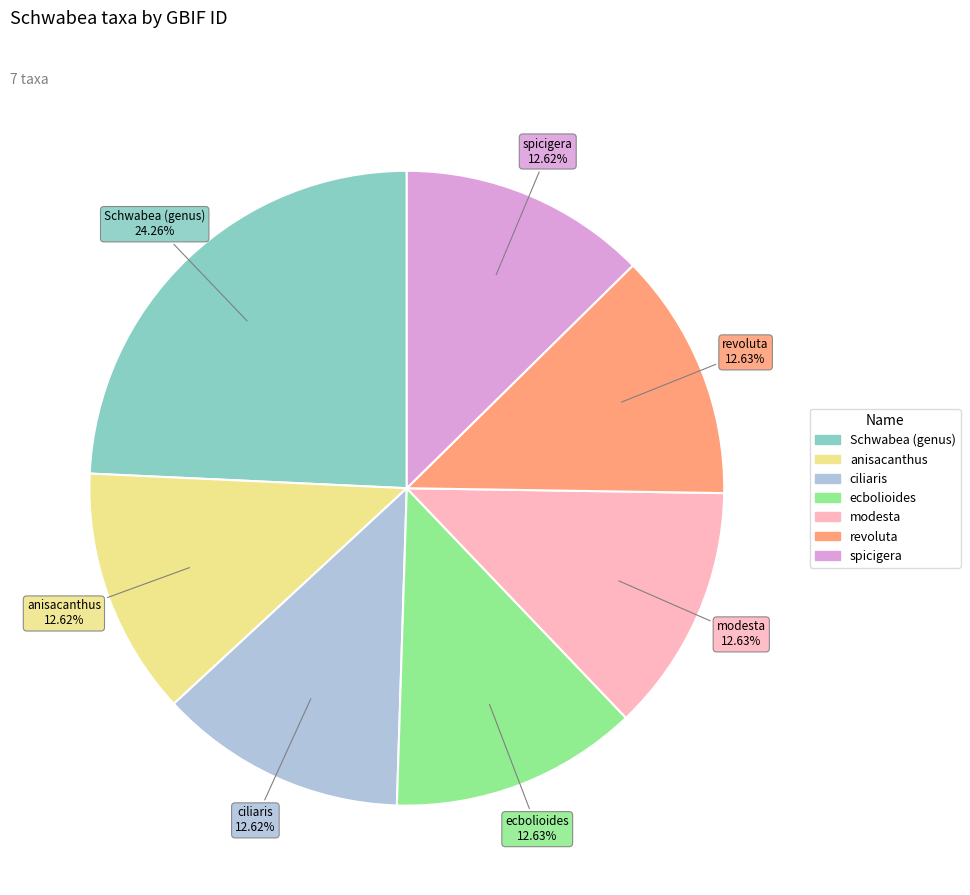

How many segments does this pie chart have?

7